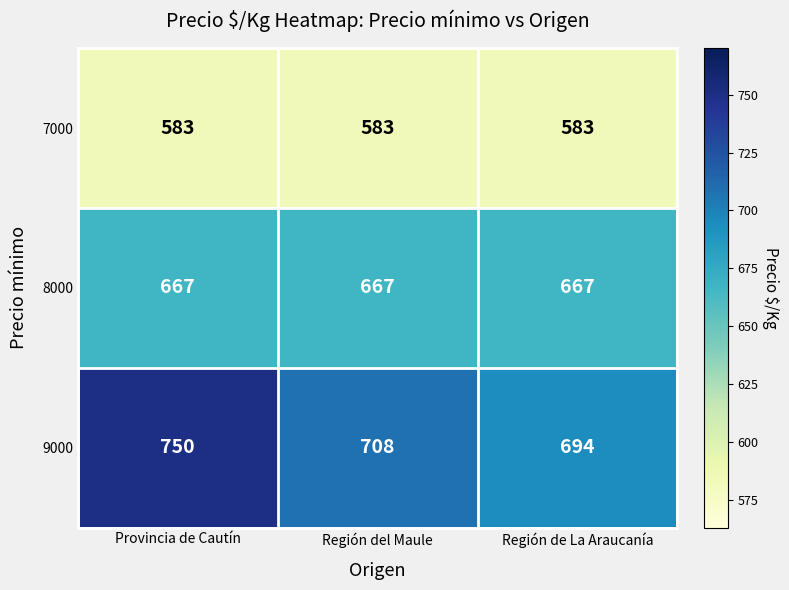

What is the minimum value for 9000?

694